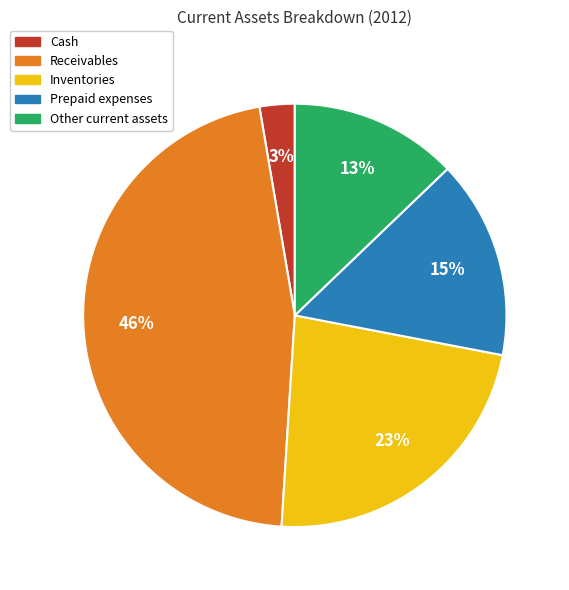

Is the sum of Inventories and Other current assets greater than half?

No